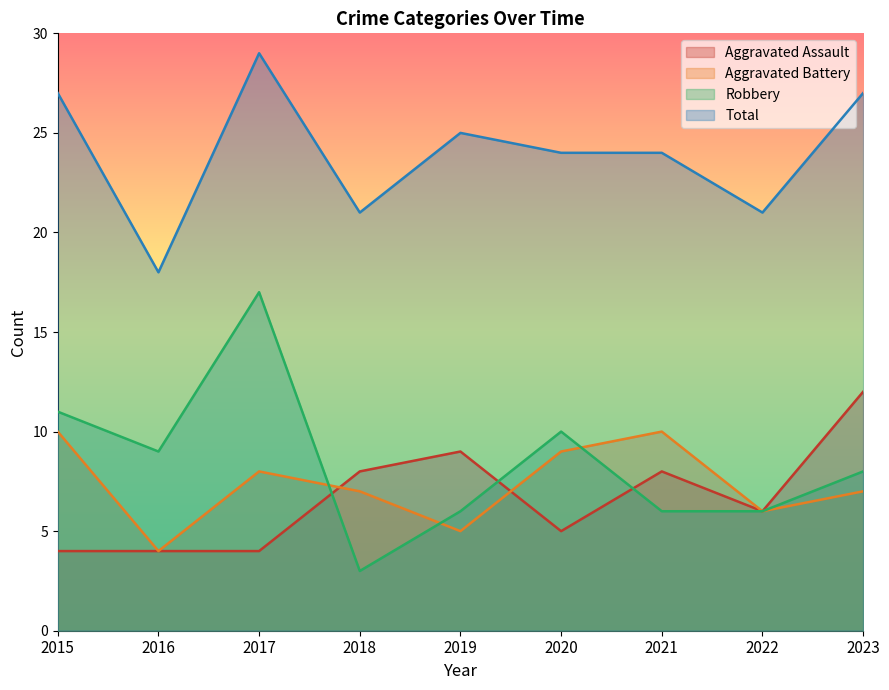

True or false: Total has a value of 47 at 2017.

False